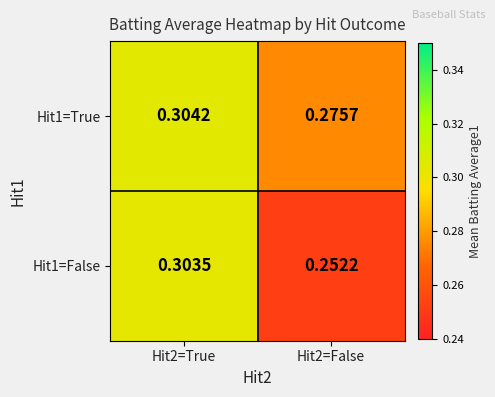

Is the value of Hit1=True at Hit2=True greater than the value of Hit1=False at Hit2=True?

Yes